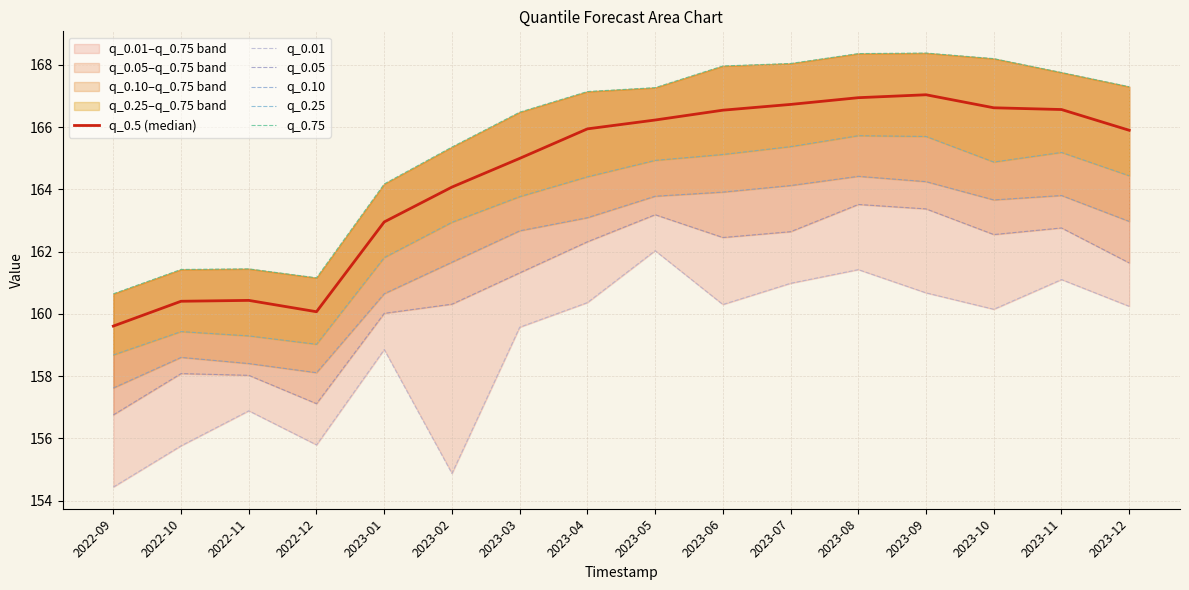

True or false: q_0.75 and q_0.05 intersect in this chart.

False